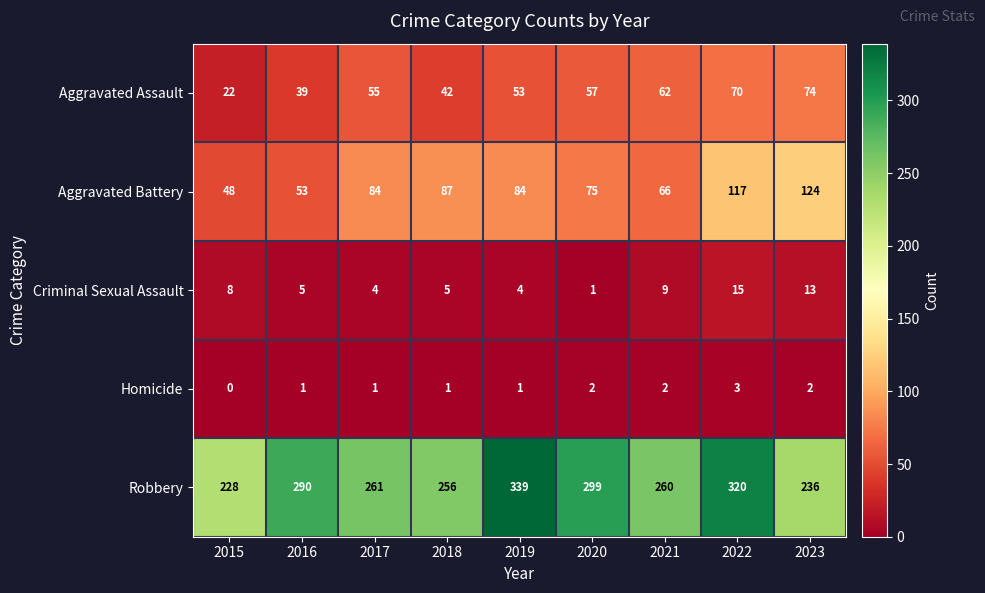

Which category has the highest value in the Homicide series?

2022